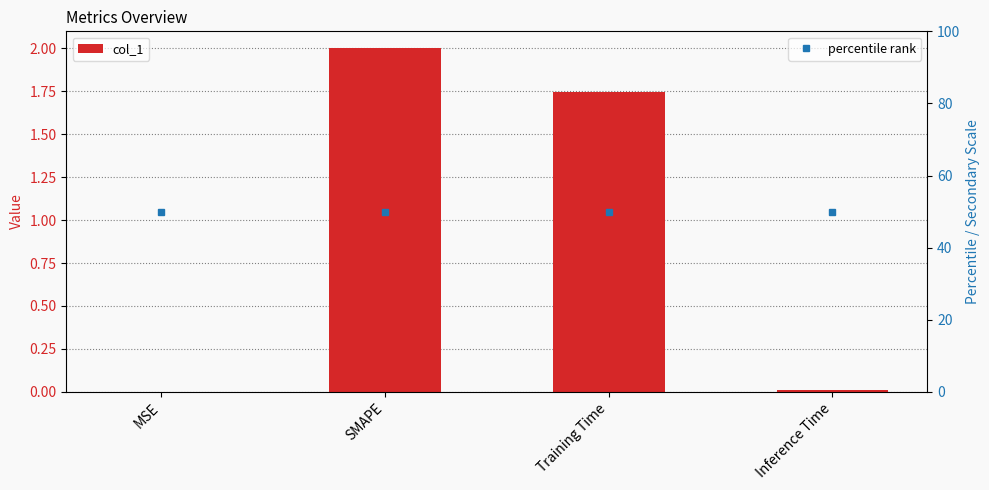

Does the chart contain any negative values?

No